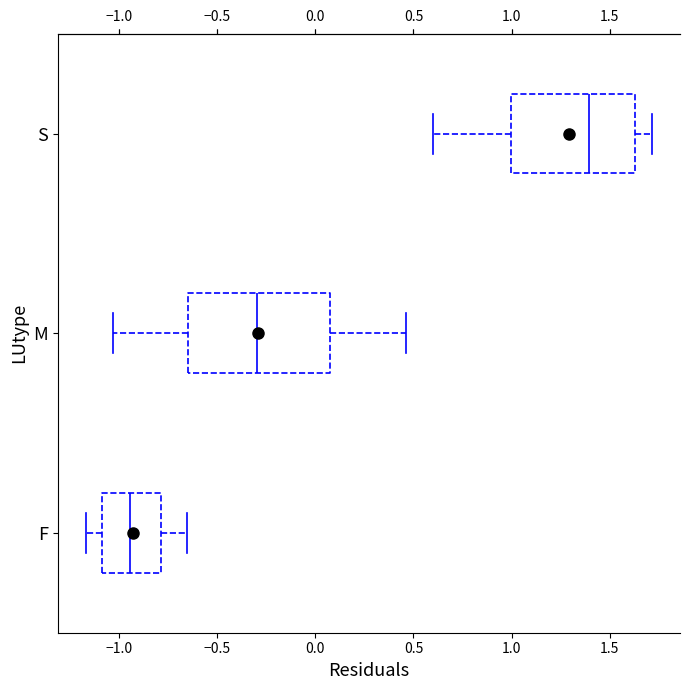

Reading bottom to top, transcribe this box plot: for each box, give where its median line is, the range the box spans, and where its two whiskers end, as read against the x-axis. The values are not printed on the chart, so give them approximately, as read against the axis.

F: median -0.95, box -1.10 to -0.80, whiskers -1.15 to -0.65
M: median -0.30, box -0.65 to 0.10, whiskers -1.05 to 0.45
S: median 1.40, box 1.00 to 1.65, whiskers 0.60 to 1.70